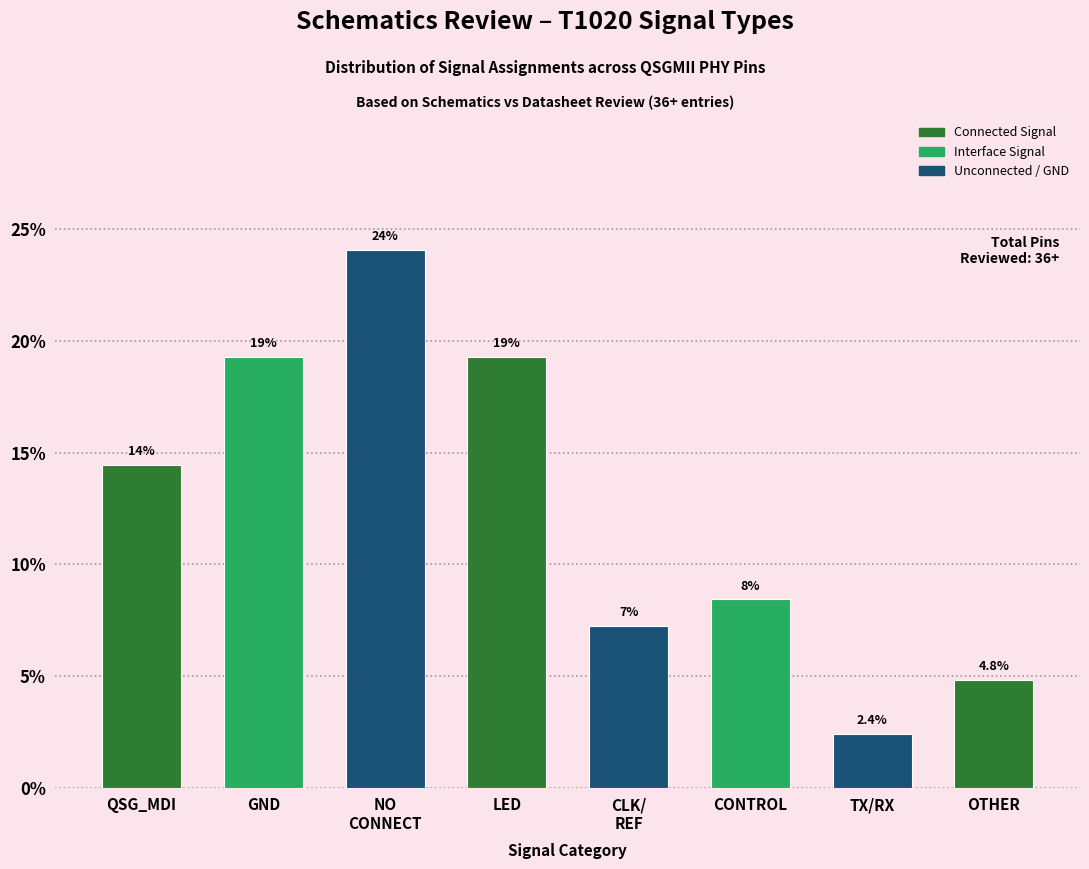

How many bars are there in total?

8